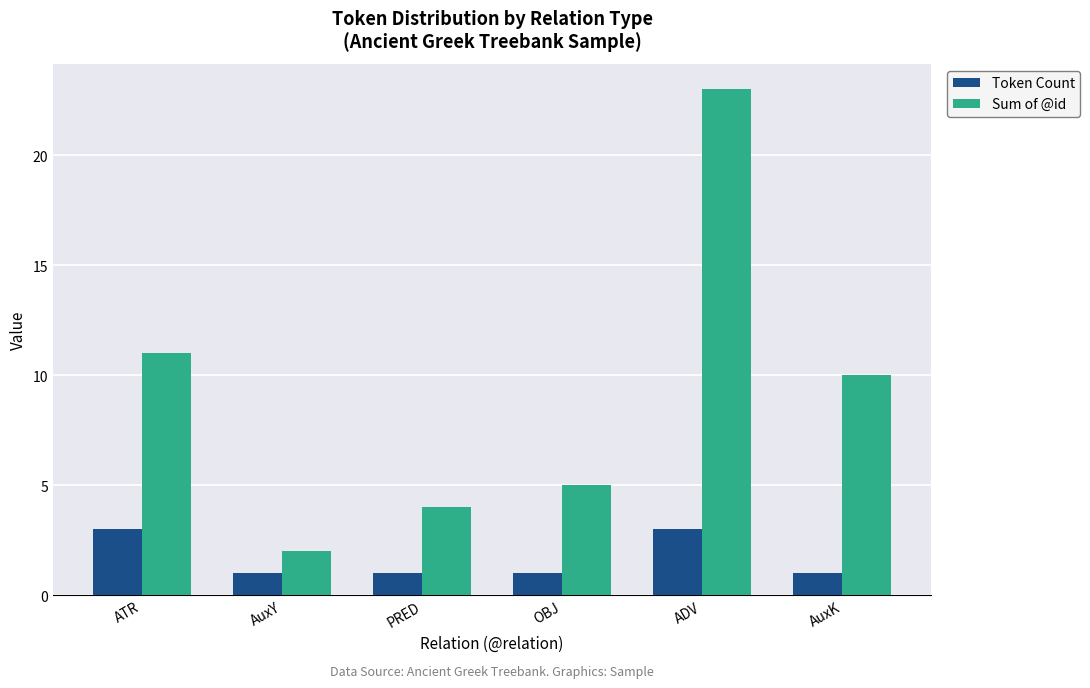

Which series changed the most between ATR and OBJ?

Sum of @id